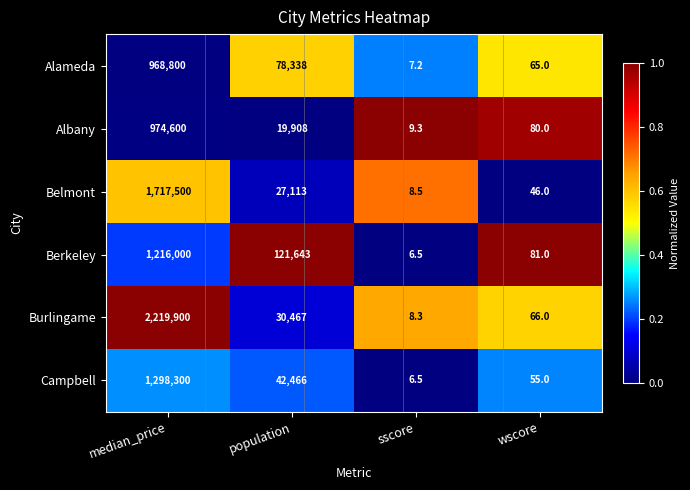

Where is Belmont nearest to the value 858754?

population